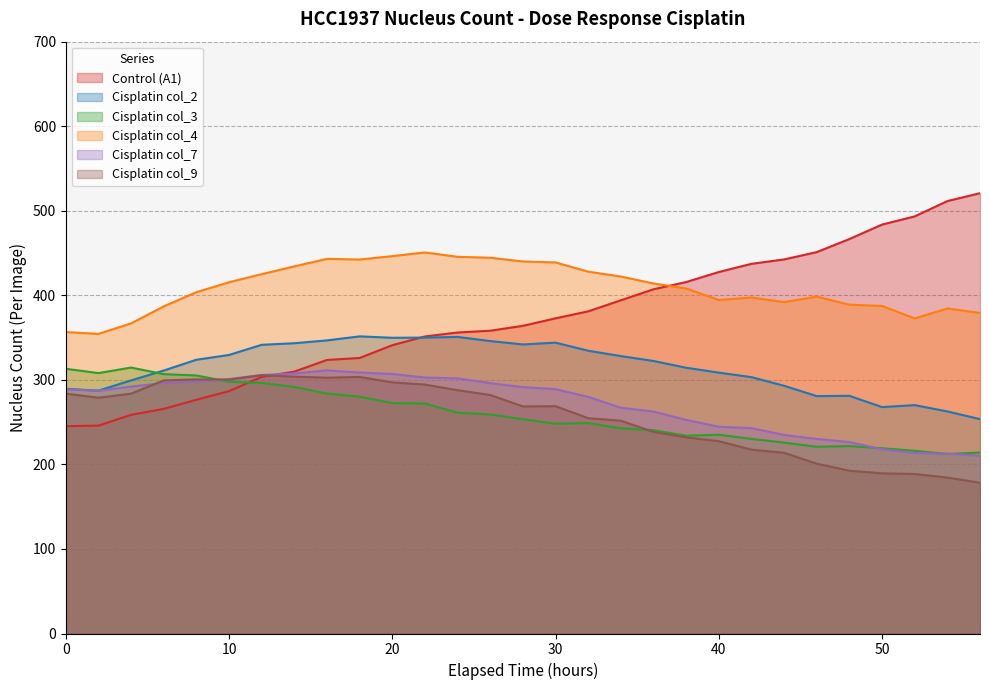

Does the chart have visible grid lines?

Yes